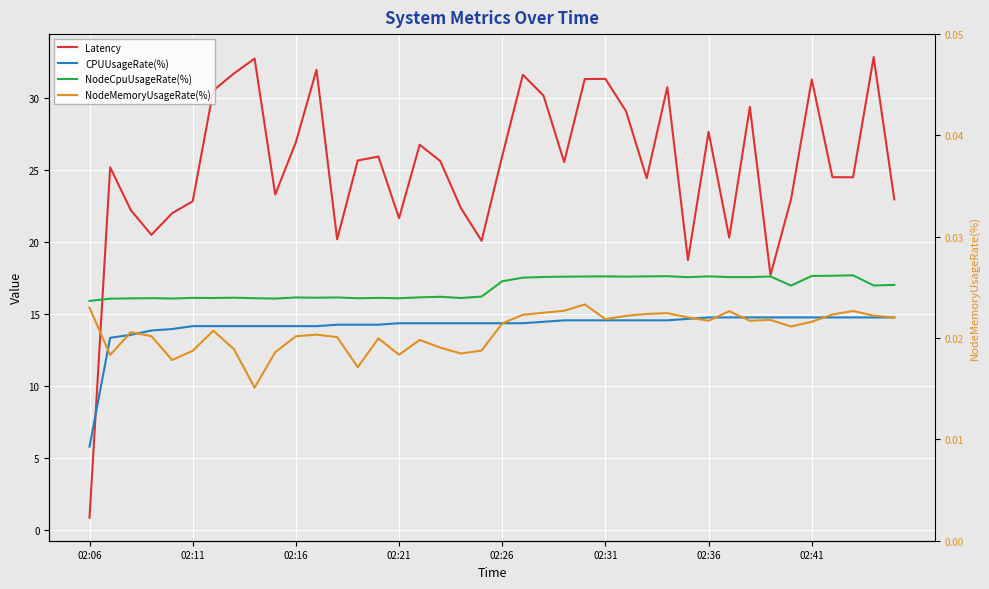

At which category does the chart reach its peak across all series?

38